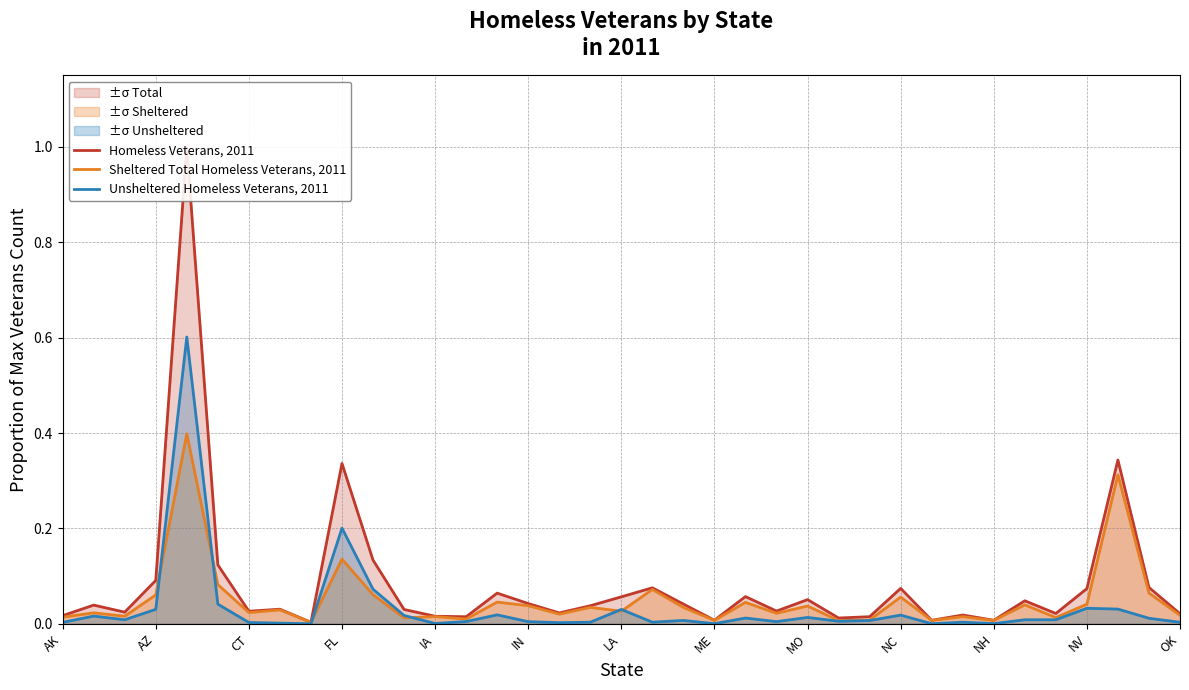

What is the highest value of the Unsheltered Homeless Veterans, 2011 series?

0.6